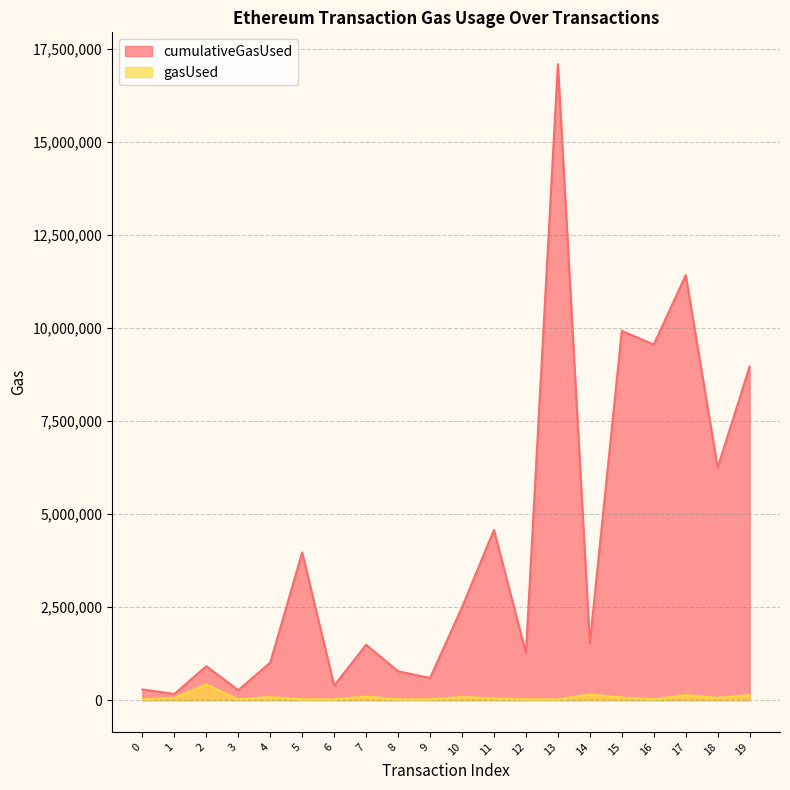

Does the chart display data point markers on the line(s)?

No